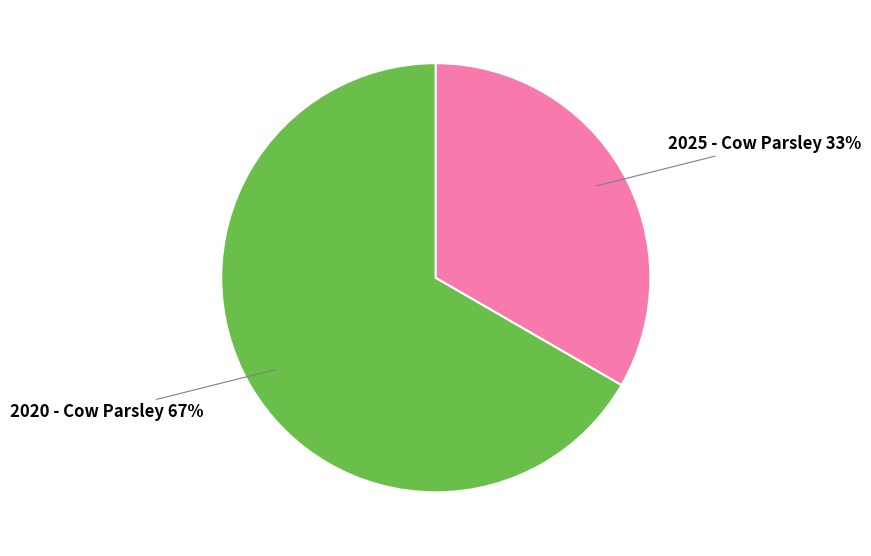

To the nearest percent, what is the average slice percentage?

50%